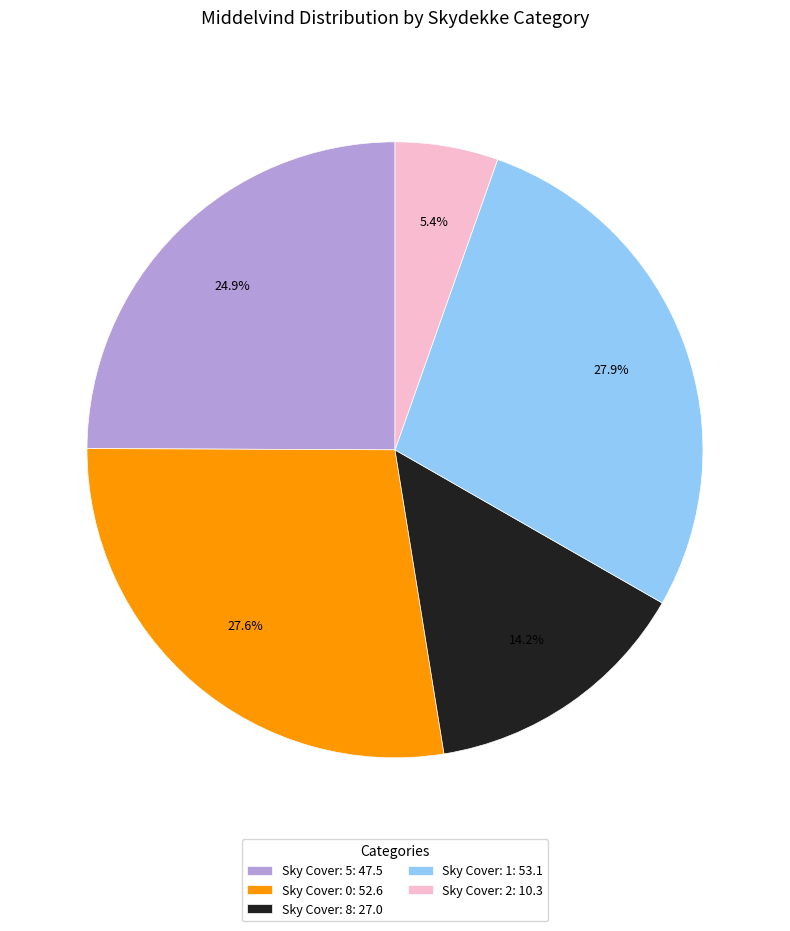

Combined, do Sky Cover: 8: 27.0 and Sky Cover: 5: 47.5 account for over 50%?

No